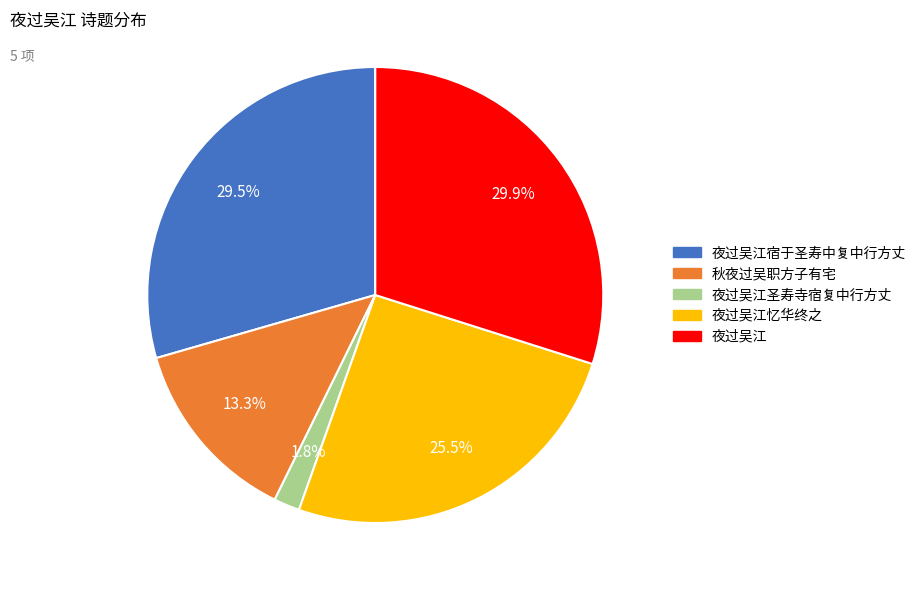

Is there any slice that represents more than half of the pie?

No